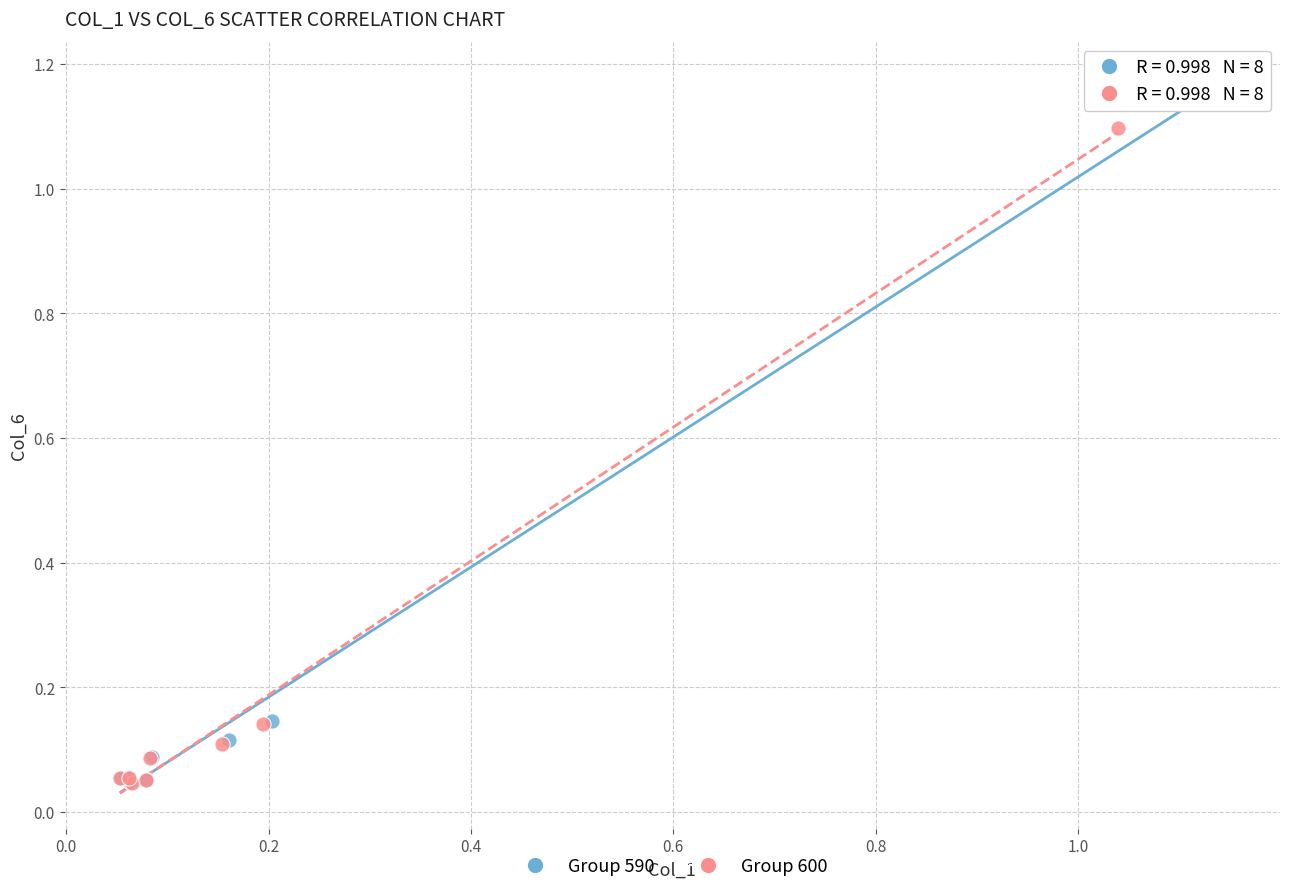

What are all the series names shown in the legend?

Group 590, Group 600